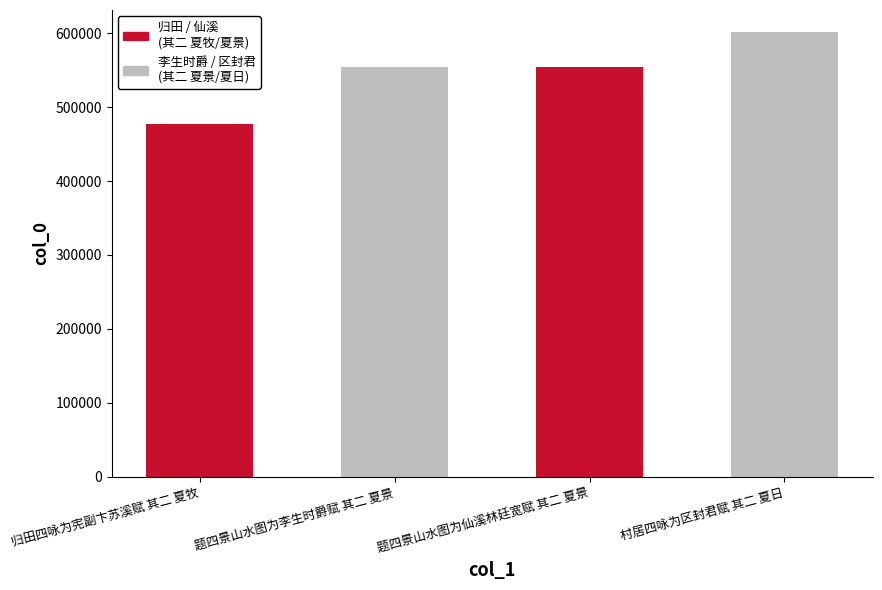

Reading right to left, extract all data points from this chart.

村居四咏为区封君赋 其二 夏日=601332	题四景山水图为仙溪林廷宽赋 其二 夏景=554940	题四景山水图为李生时爵赋 其二 夏景=554914	归田四咏为宪副卞苏溪赋 其二 夏牧=476632